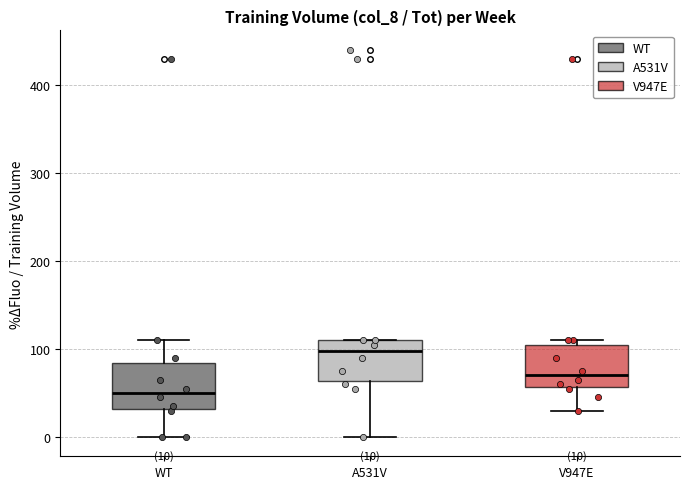

Which box's median line is the lowest?

WT